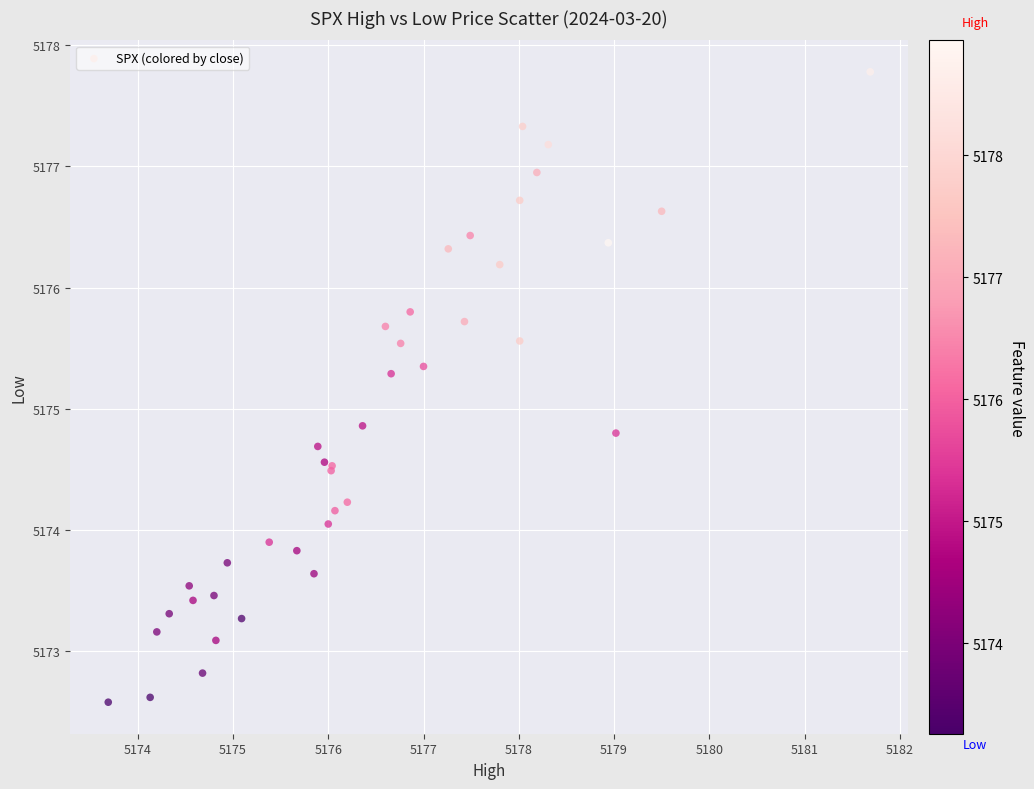

What Y value in the scatter plot is closest to 5175?

5174.9